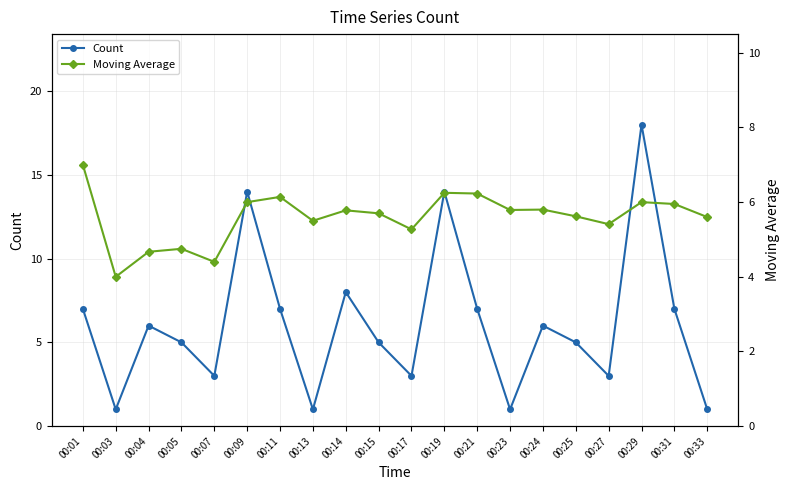

In Count, how many points are higher than both neighbors (excluding endpoints)?

6